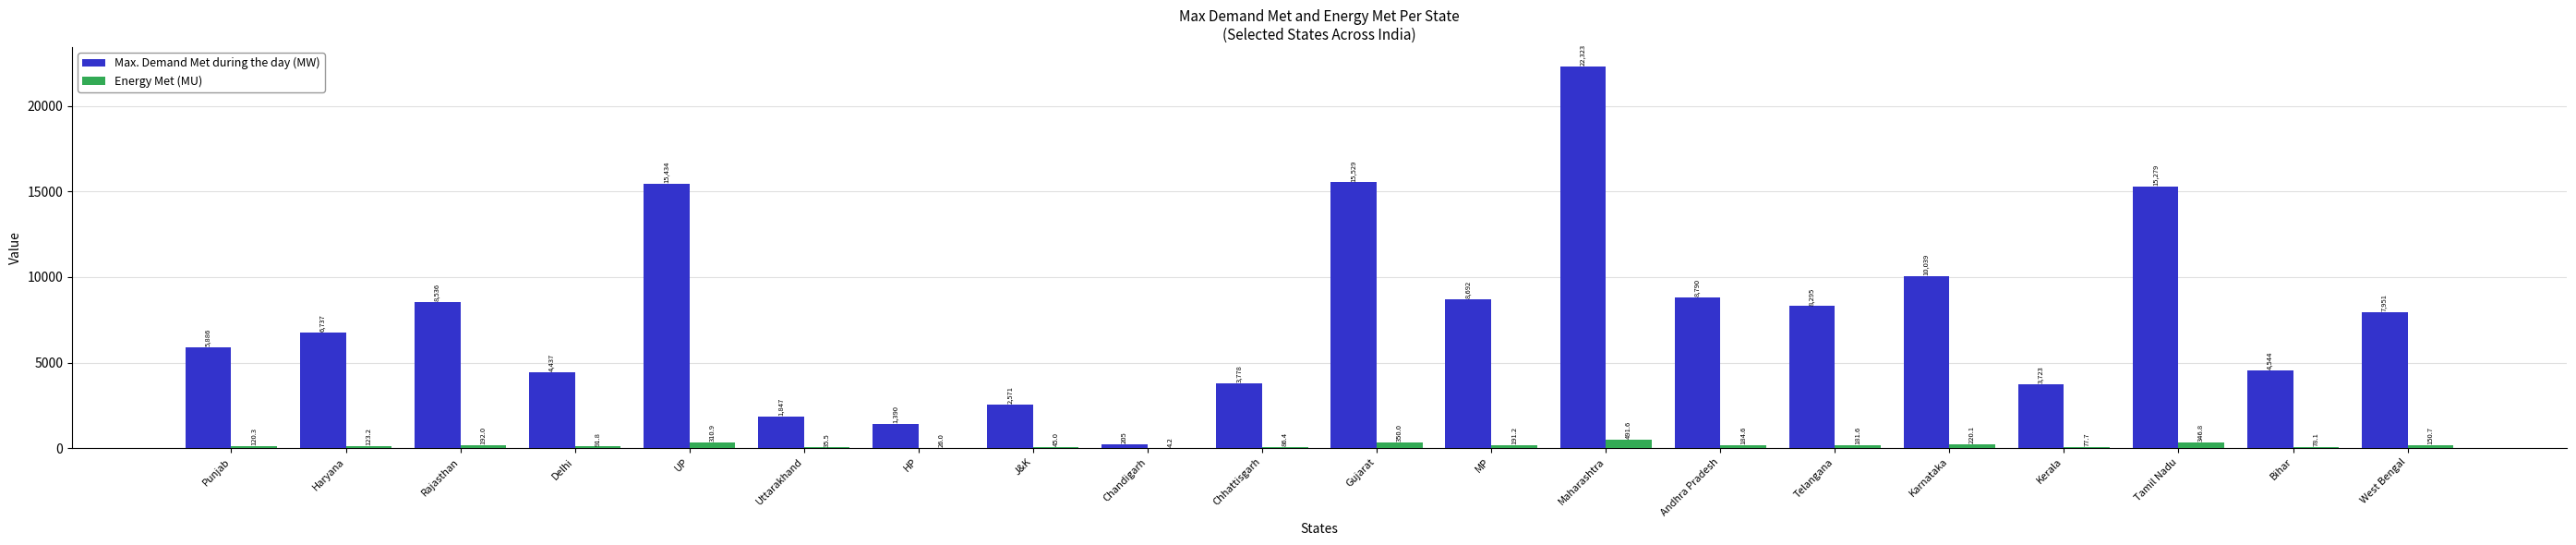

At which label does Energy Met (MU) reach its peak?

Maharashtra